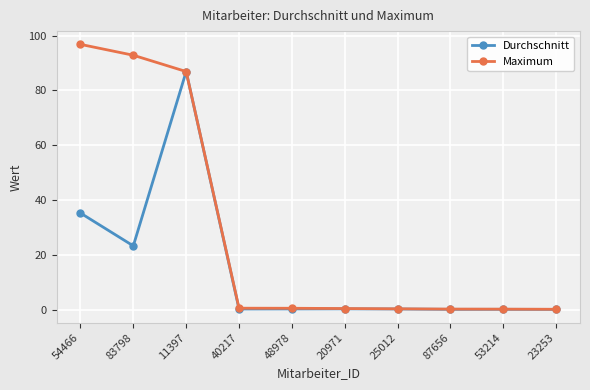

Does the chart have visible grid lines?

Yes